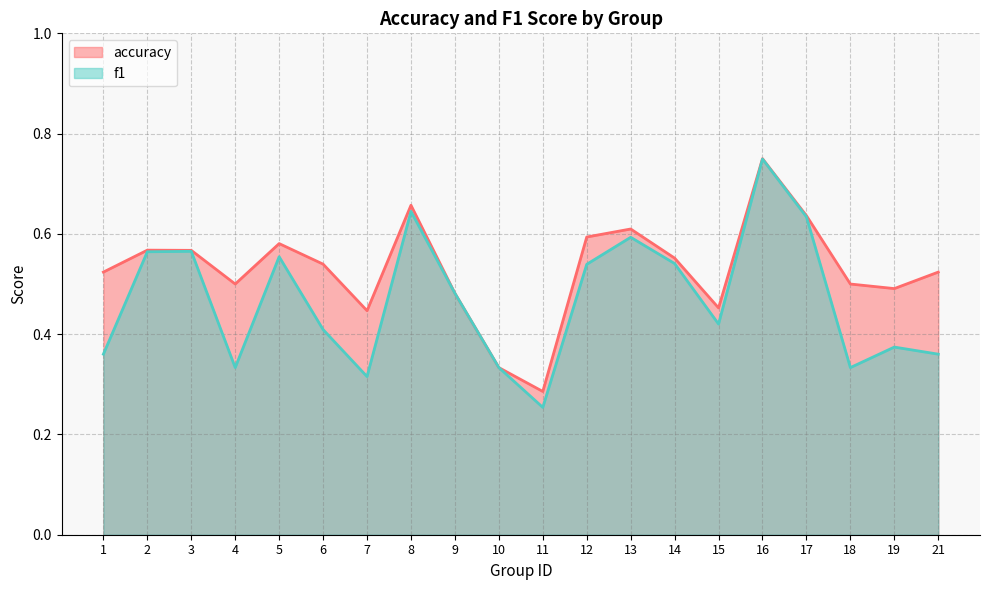

Reading left to right, extract all data points from this chart.

accuracy: 1=0.5	2=0.6	3=0.6	4=0.5	5=0.6	6=0.5	7=0.4	8=0.7	9=0.5	10=0.3	11=0.3	12=0.6	13=0.6	14=0.6	15=0.5	16=0.8	17=0.6	18=0.5	19=0.5	21=0.5
f1: 1=0.4	2=0.6	3=0.6	4=0.3	5=0.6	6=0.4	7=0.3	8=0.6	9=0.5	10=0.3	11=0.3	12=0.5	13=0.6	14=0.5	15=0.4	16=0.7	17=0.6	18=0.3	19=0.4	21=0.4